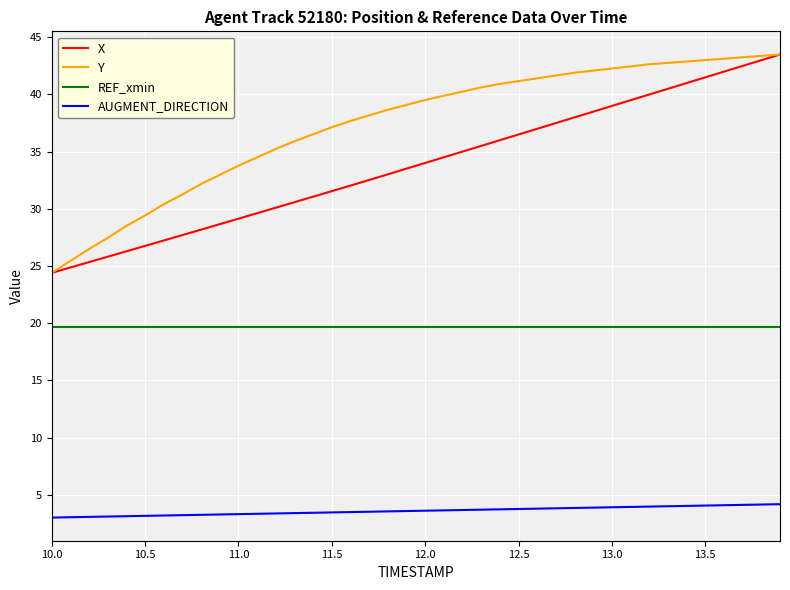

True or false: AUGMENT_DIRECTION and Y cross at least once.

False